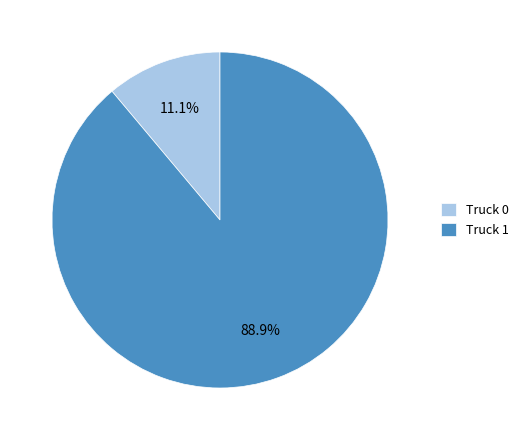

How many segments does this pie chart have?

2